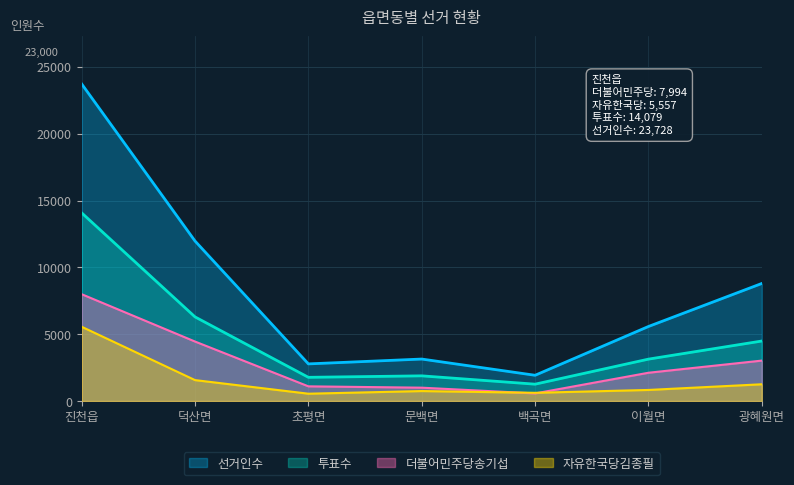

Between 진천읍 and 덕산면, which series saw the biggest shift?

선거인수